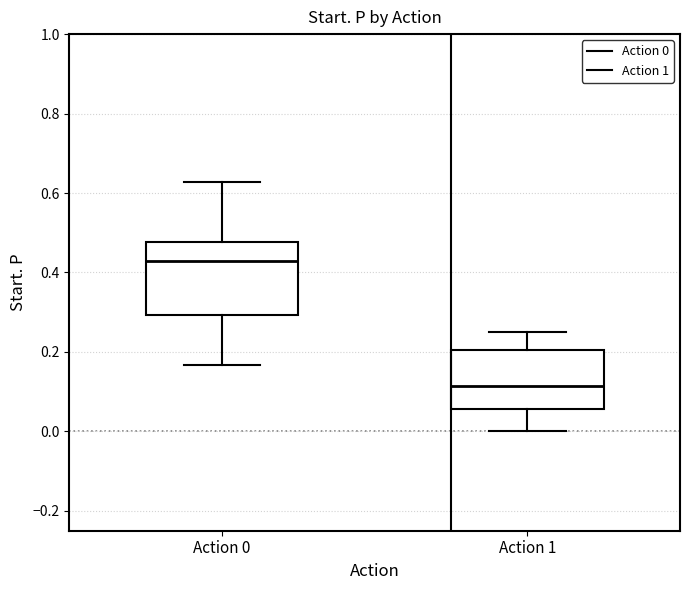

Comparing the boxes themselves (not the whiskers), which one is the tallest?

Action 0